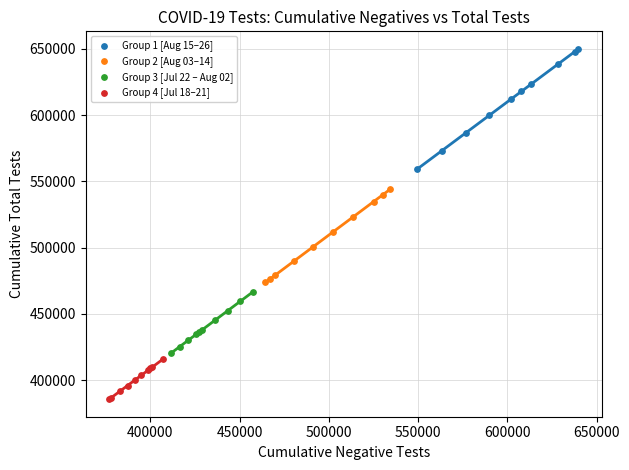

Which series has the largest Y range (max minus min)?

Group 1 [Aug 15–26]